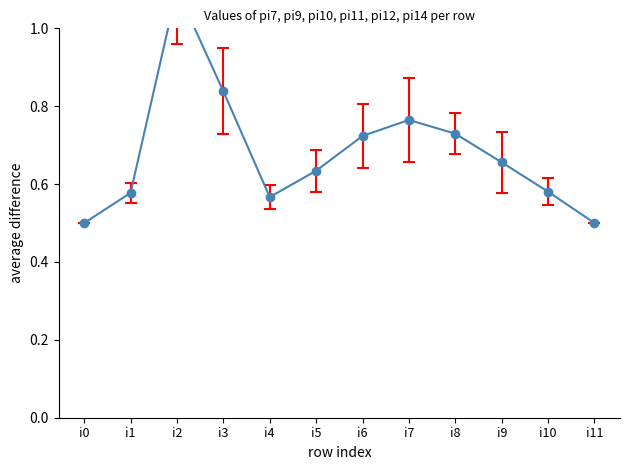

What is the maximum value shown in the chart?

1.1